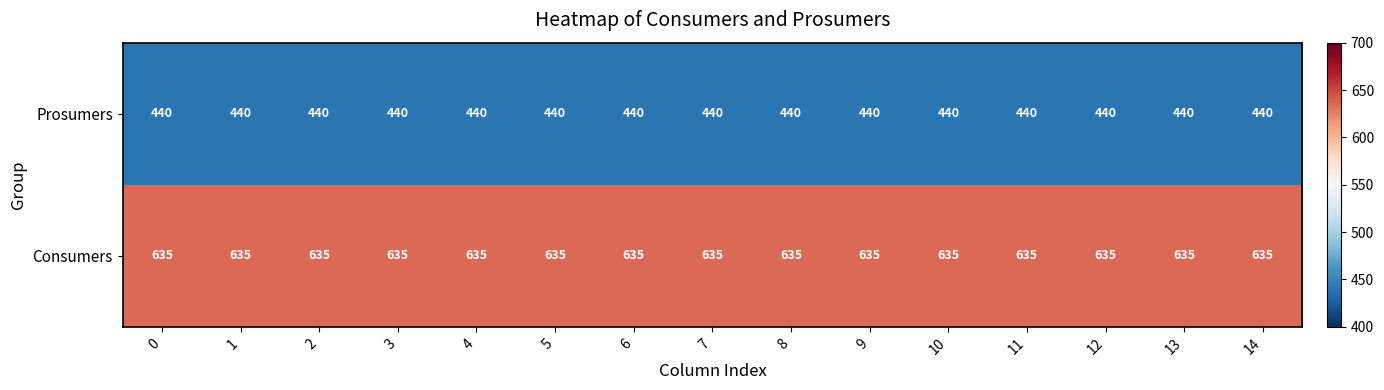

What is the lowest value of the Prosumers series?

440